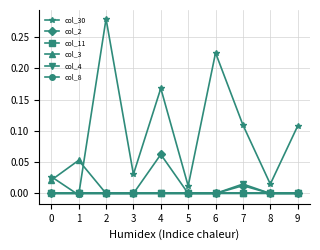

At which category is the sum across all series the highest?

2